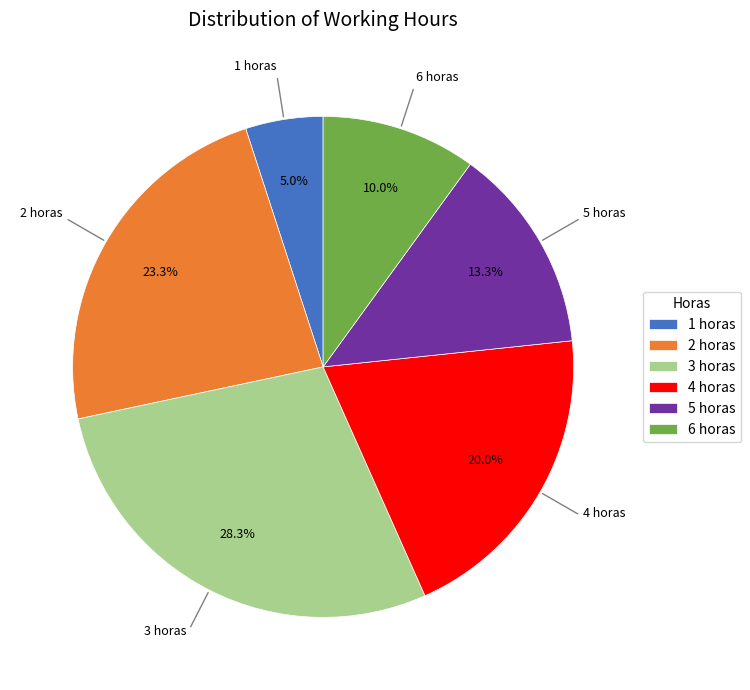

To the nearest percent, what is the difference between the largest and smallest slice percentages?

23%